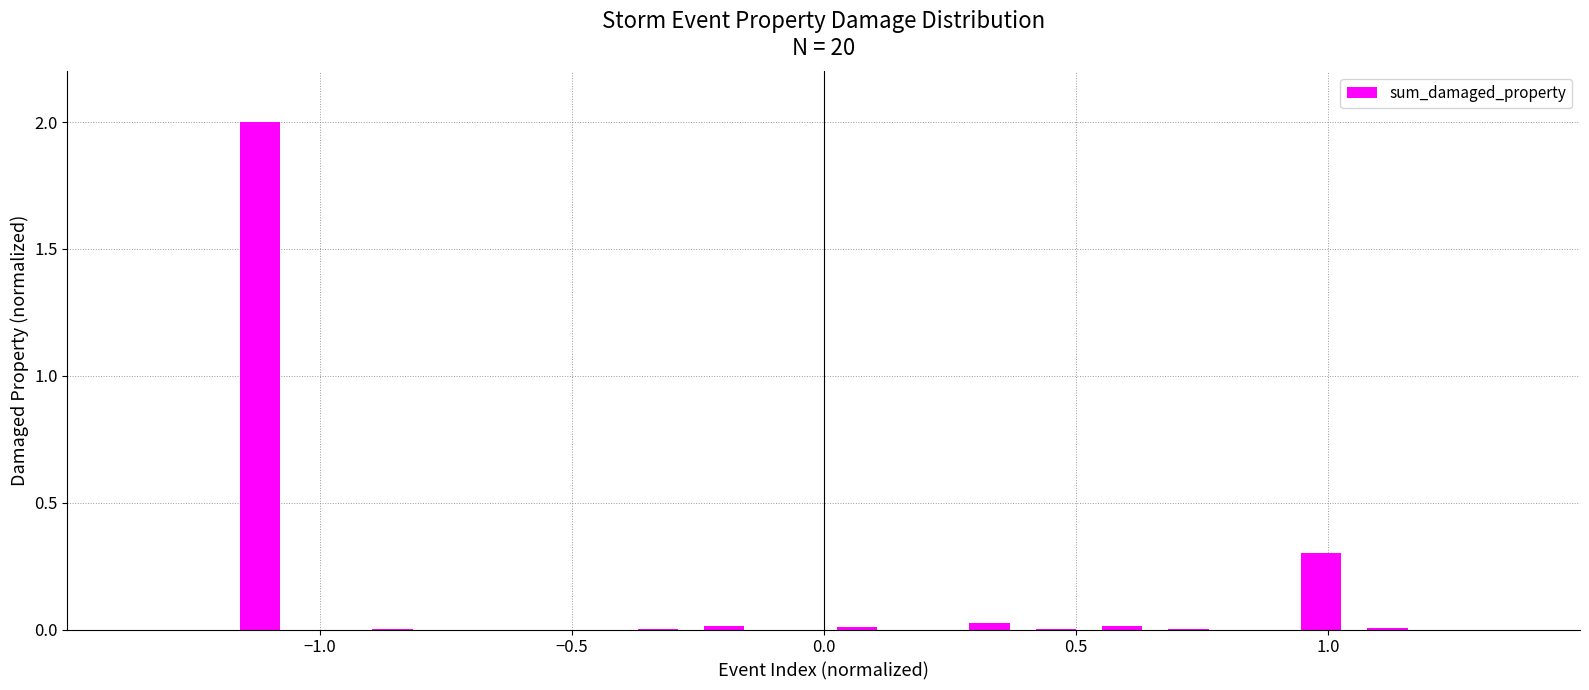

What is the maximum value shown in the chart?

2.0